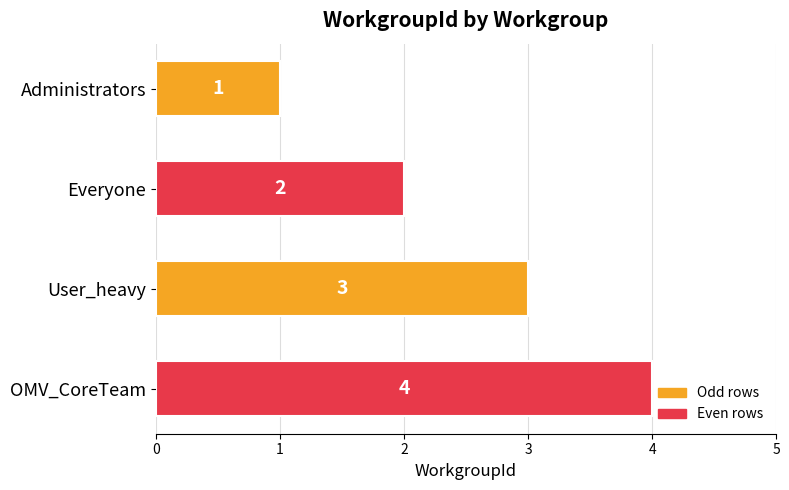

Count the values in the range 2 to 4.

3